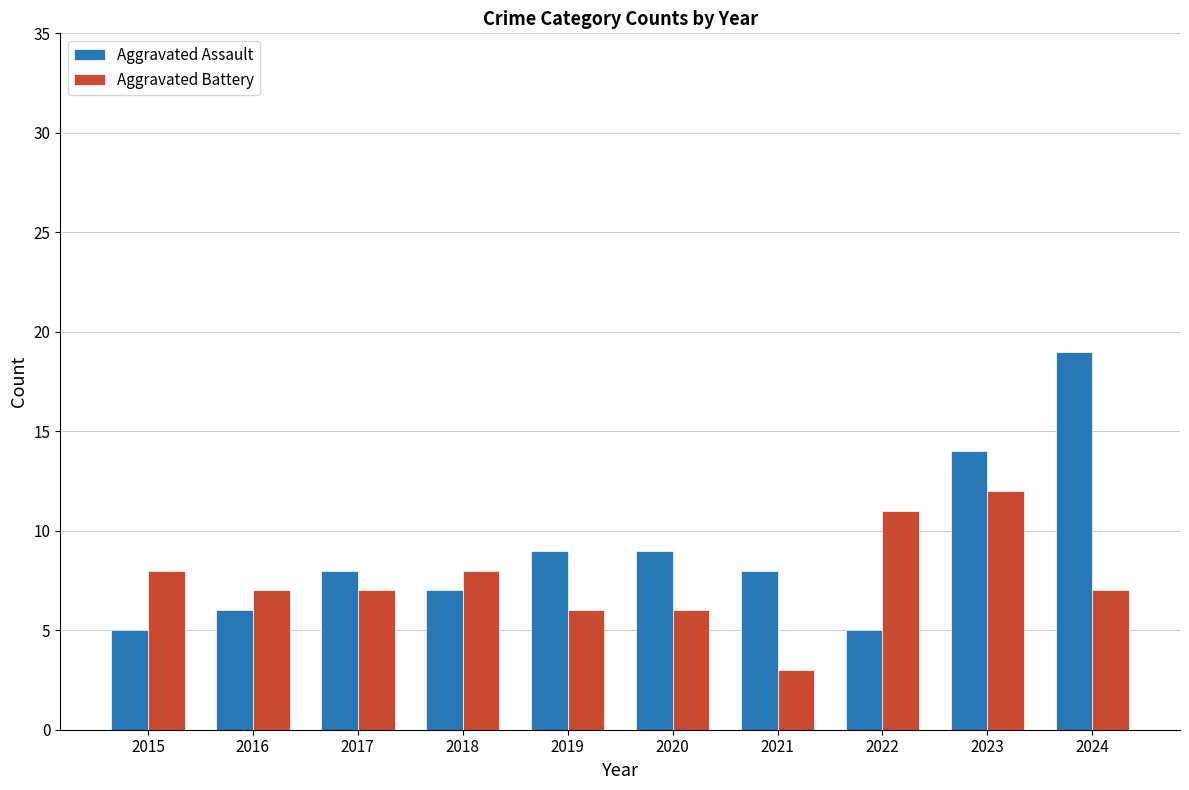

List the series in order of their peak value, highest first.

Aggravated Assault, Aggravated Battery